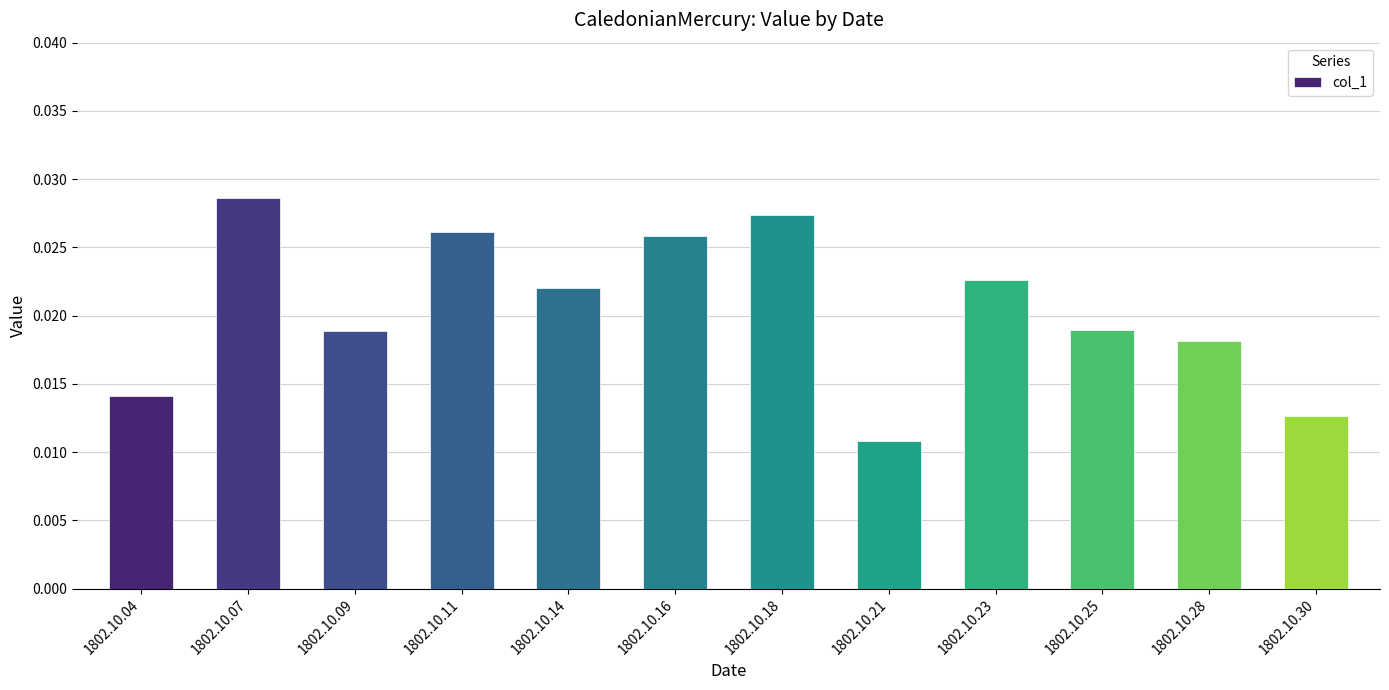

At which label is the value closest to 0?

1802.10.21